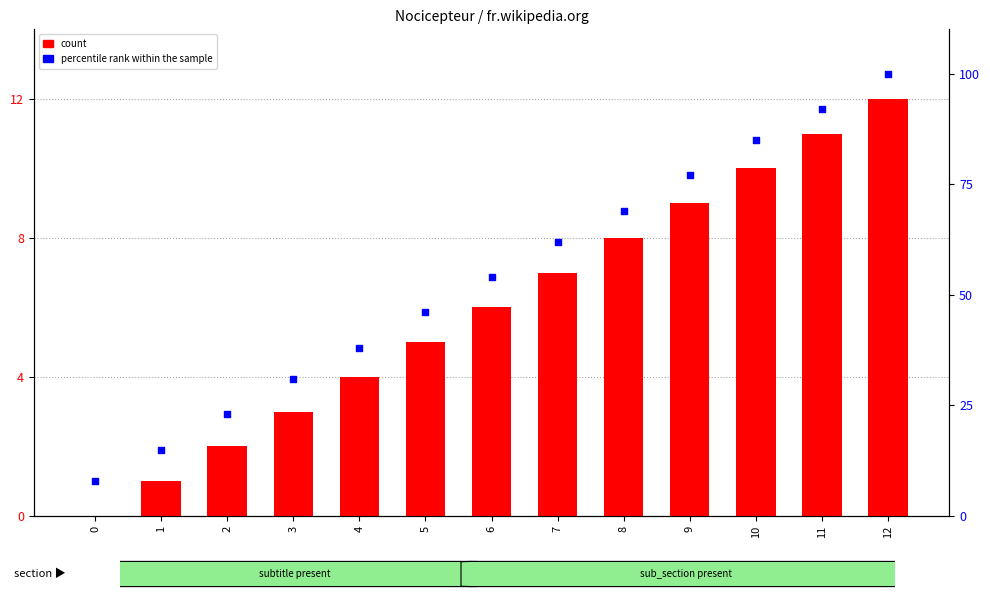

Which series reaches the maximum Y coordinate?

percentile rank within the sample